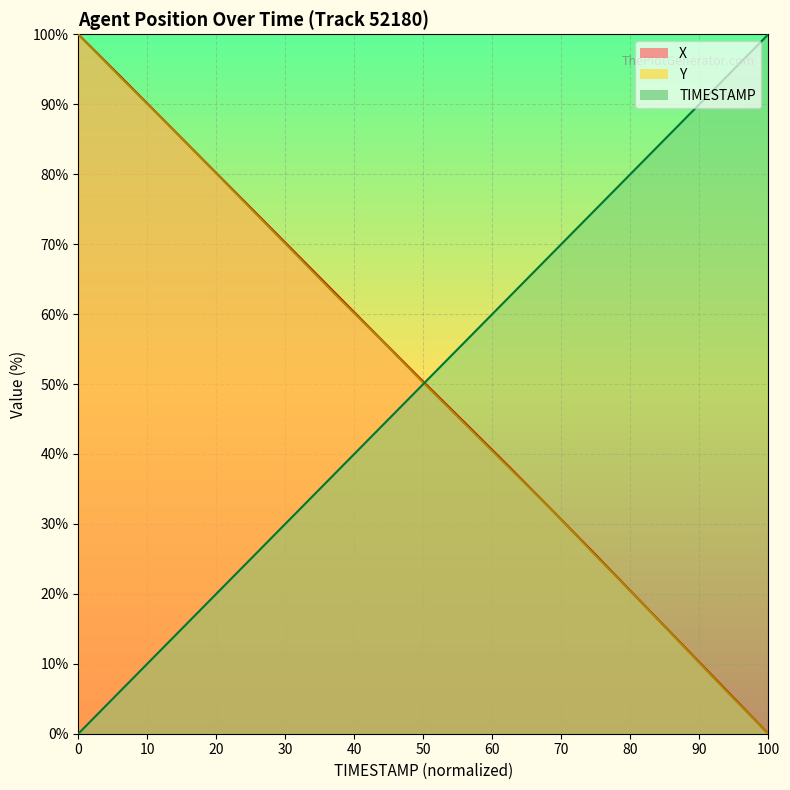

Is the value of Y at 9.0 greater than the value of TIMESTAMP at 8.1?

Yes